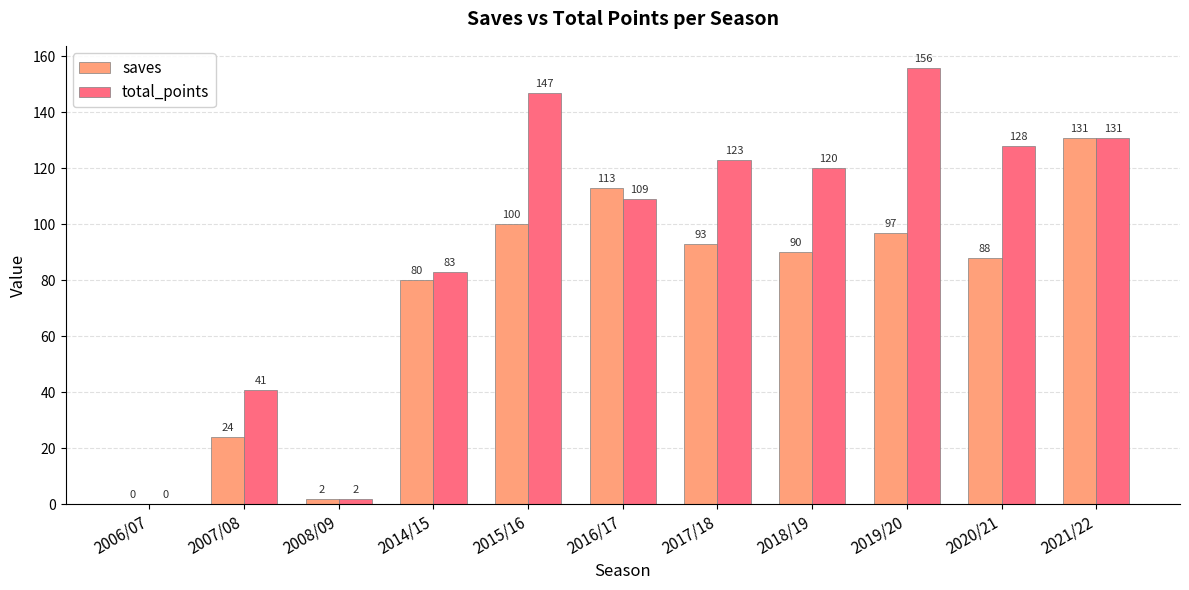

What are all the series names shown in the legend?

saves, total_points